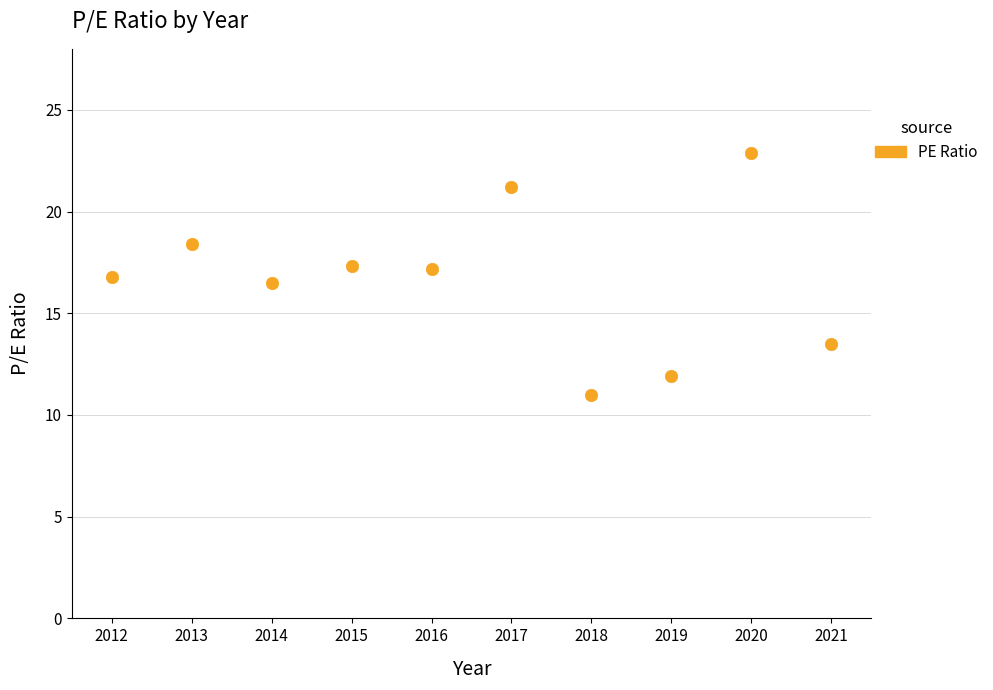

What Y value in the scatter plot is closest to 16?

16.5